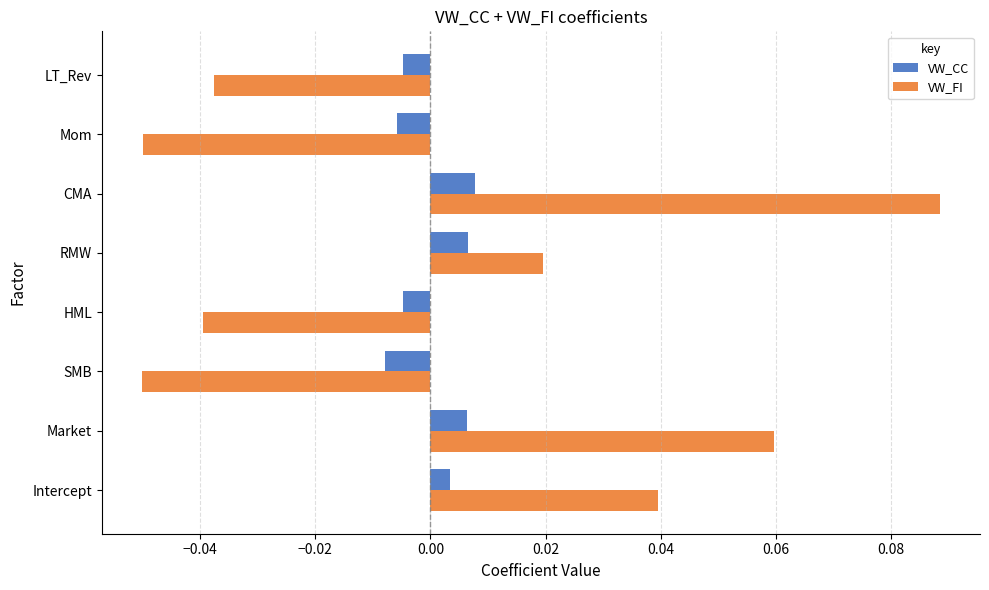

Count the number of data series in this chart.

2